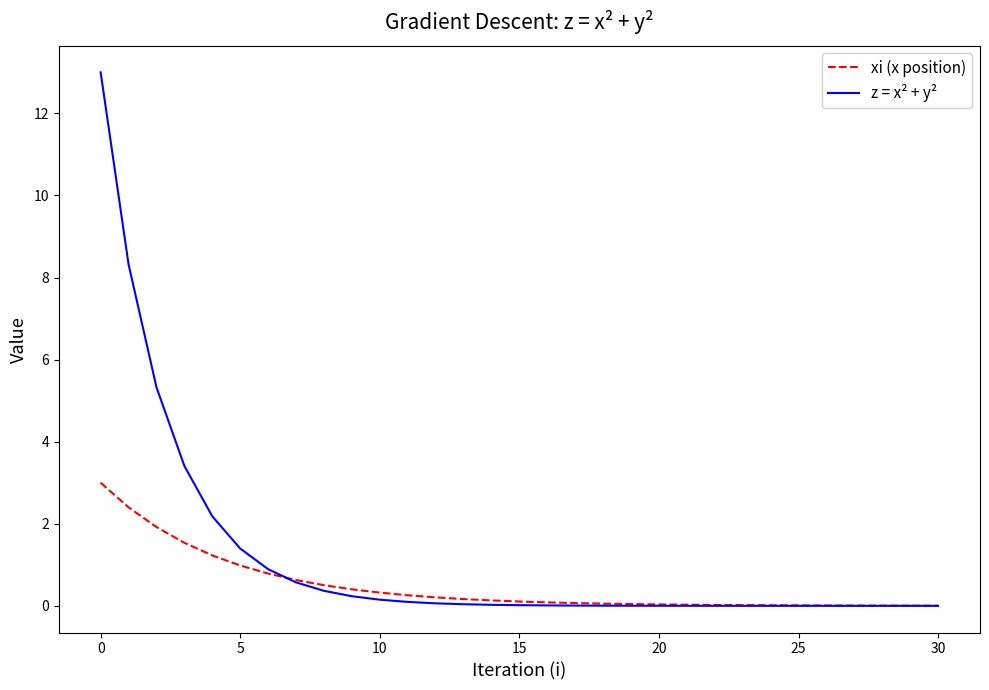

What is the greatest value displayed?

13.0